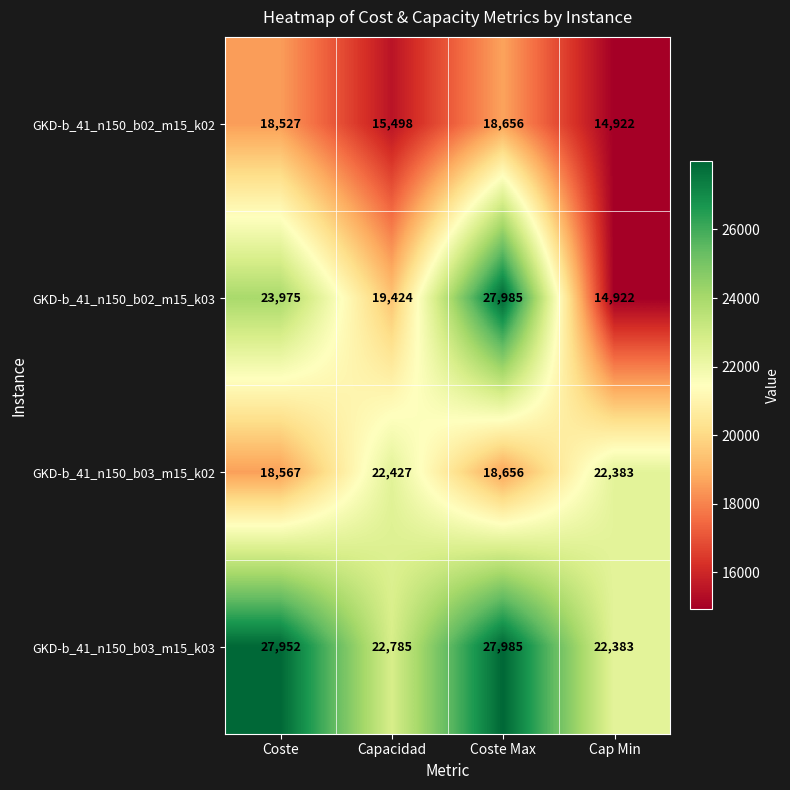

What is the smallest value displayed?

14922